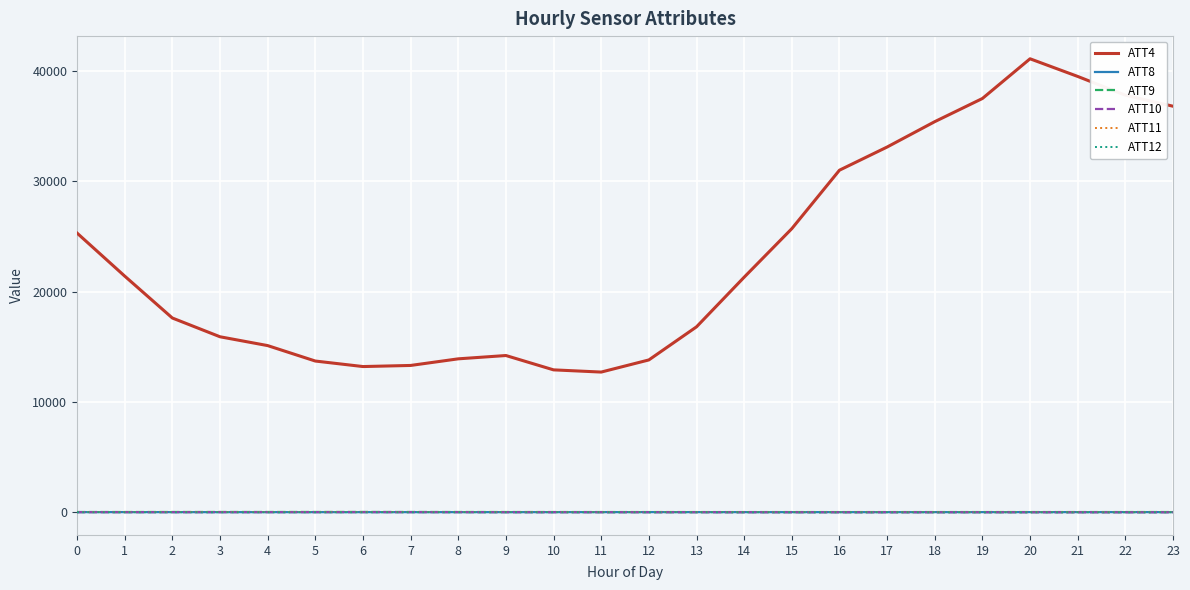

Which series has the largest total across all categories?

ATT4